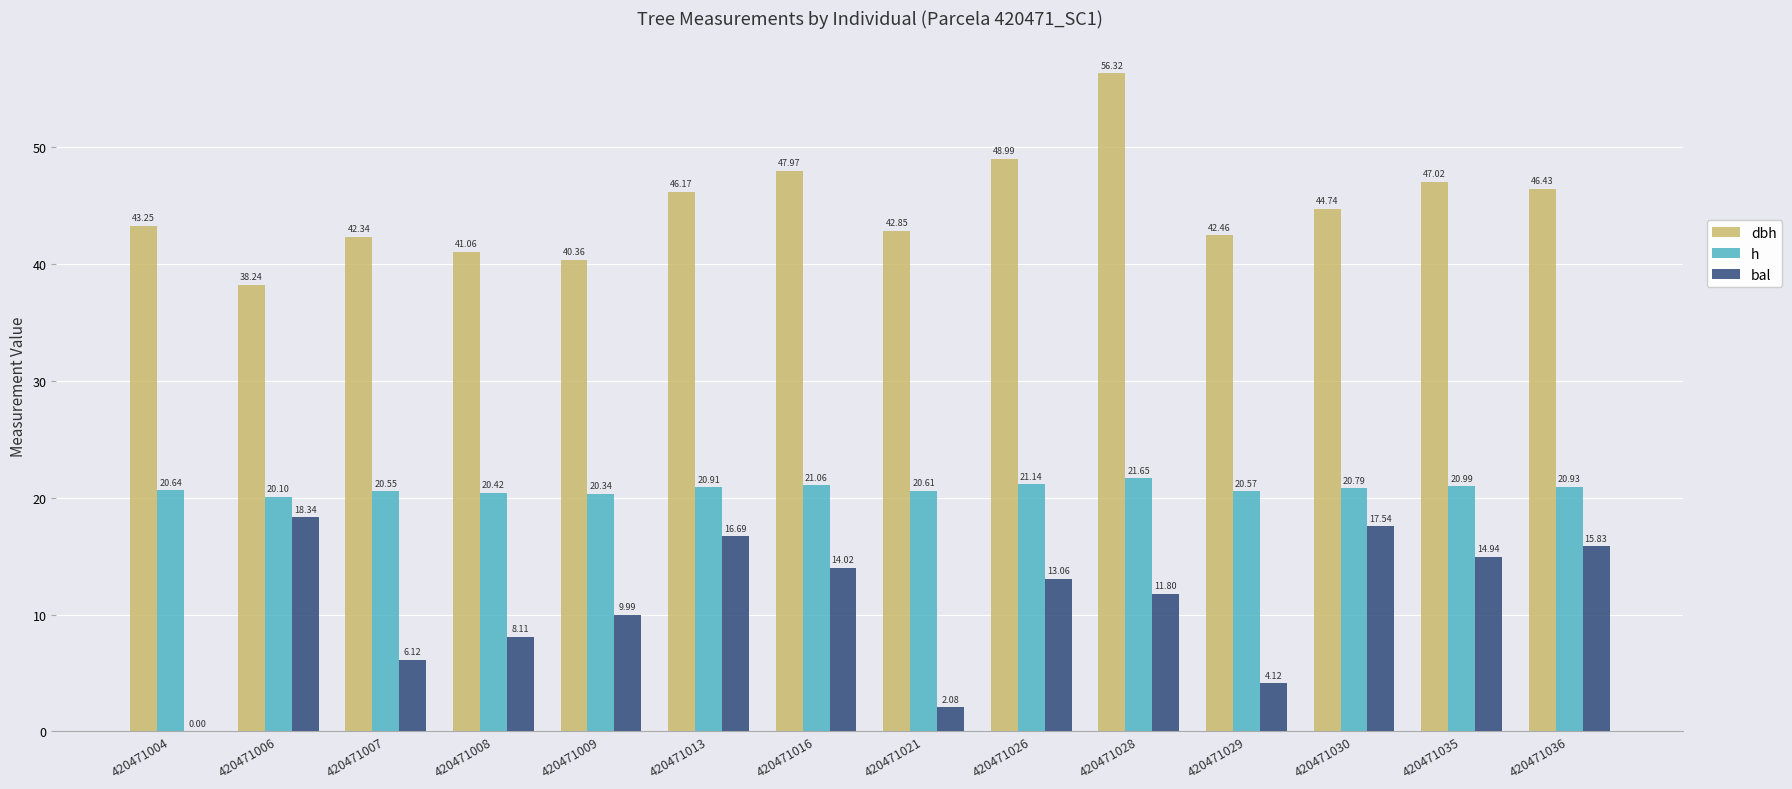

Which series changed the most between 420471006 and 420471028?

dbh